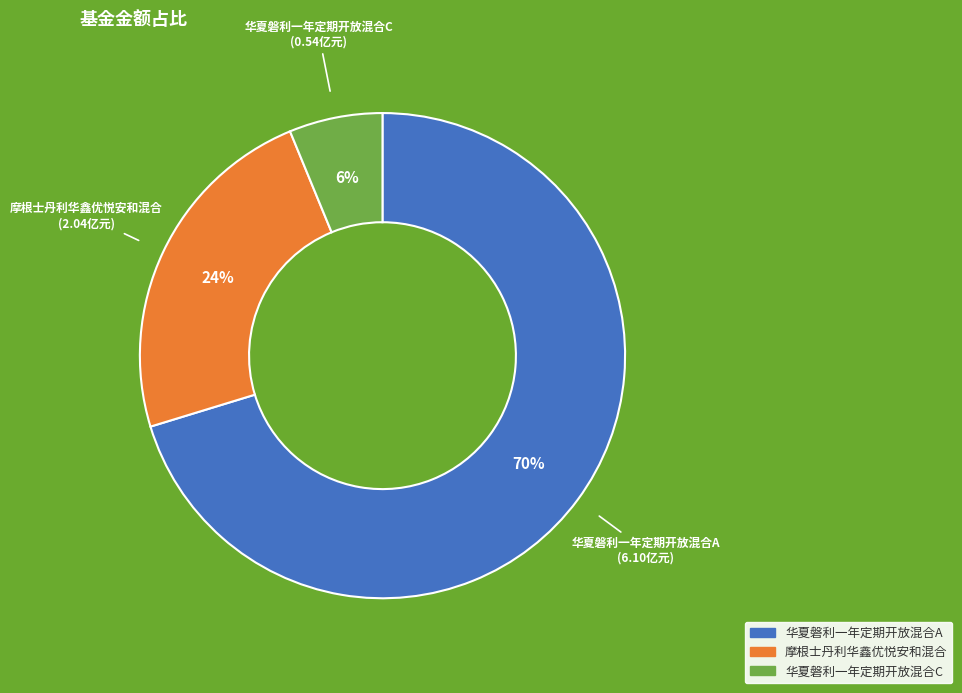

True or false: 华夏磐利一年定期开放混合C accounts for 19% of the total.

False